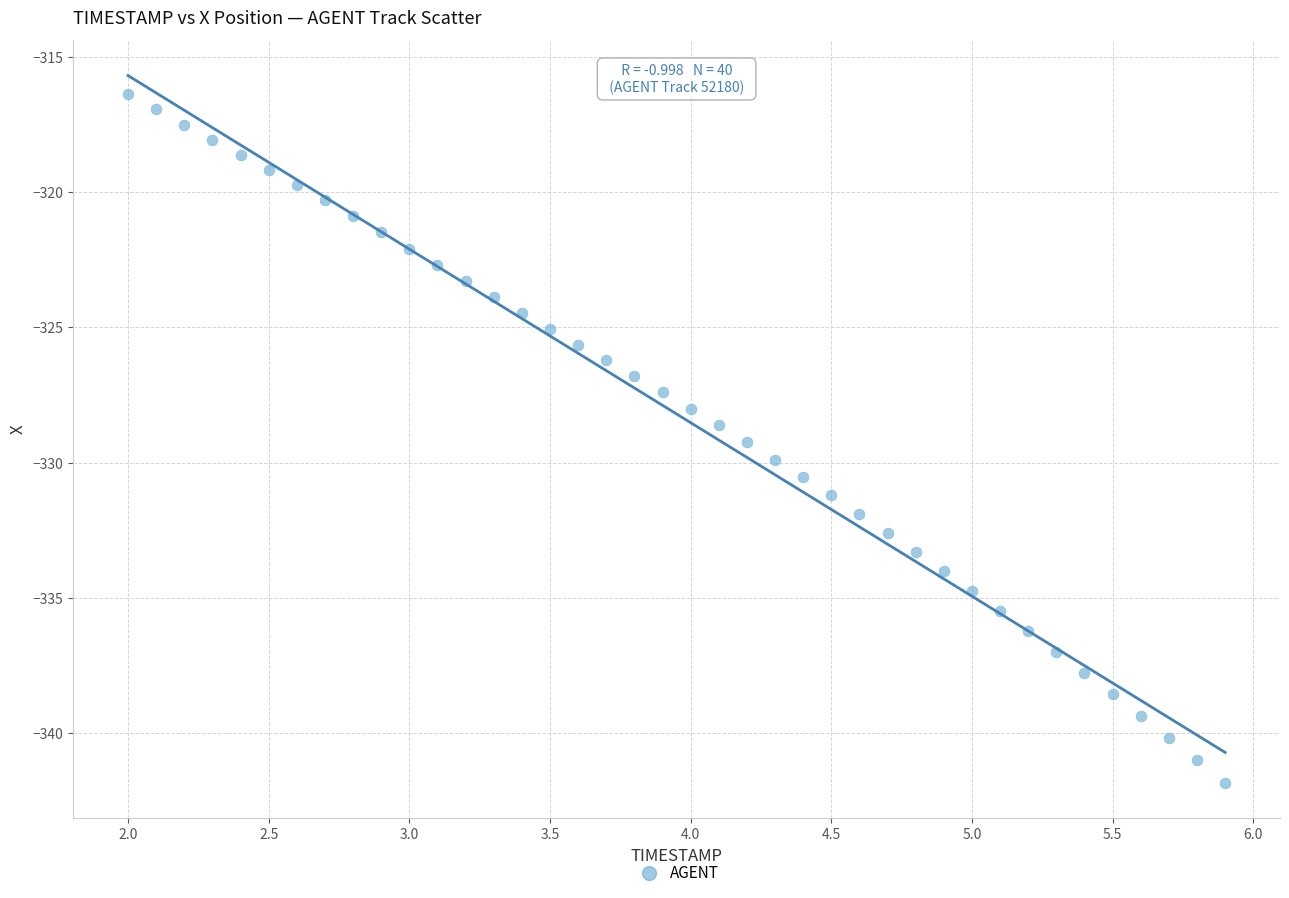

What is the range of X values (max minus min)?

3.9